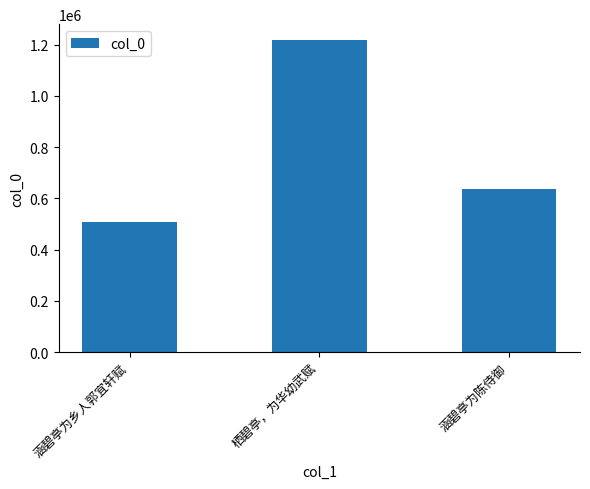

Reading right to left, transcribe all the data shown in this chart.

638287	1219305	509414